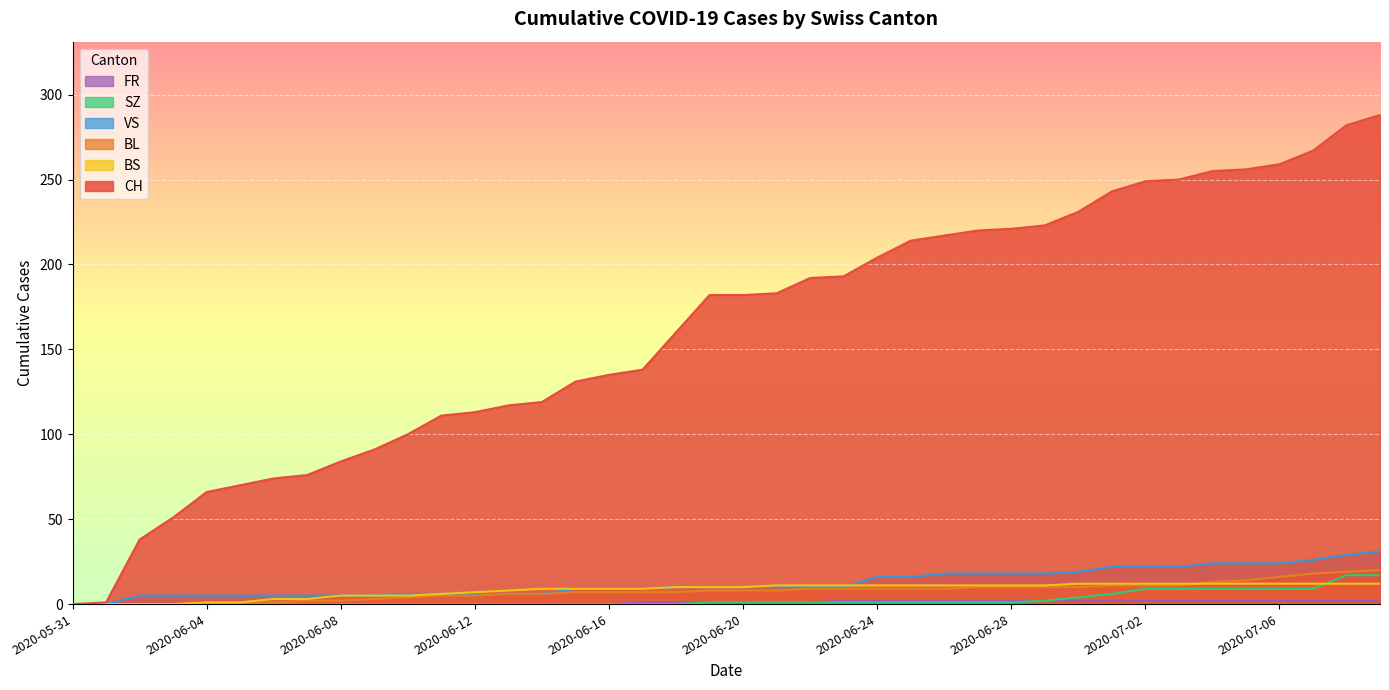

List the labels in order of SZ value, largest first.

2020-07-08, 2020-07-09, 2020-07-02, 2020-07-03, 2020-07-04, 2020-07-05, 2020-07-06, 2020-07-07, 2020-07-01, 2020-06-30, 2020-06-29, 2020-06-19, 2020-06-20, 2020-06-21, 2020-06-22, 2020-06-23, 2020-06-24, 2020-06-25, 2020-06-26, 2020-06-27, 2020-06-28, 2020-05-31, 2020-06-01, 2020-06-02, 2020-06-03, 2020-06-04, 2020-06-05, 2020-06-06, 2020-06-07, 2020-06-08, 2020-06-09, 2020-06-10, 2020-06-11, 2020-06-12, 2020-06-13, 2020-06-14, 2020-06-15, 2020-06-16, 2020-06-17, 2020-06-18